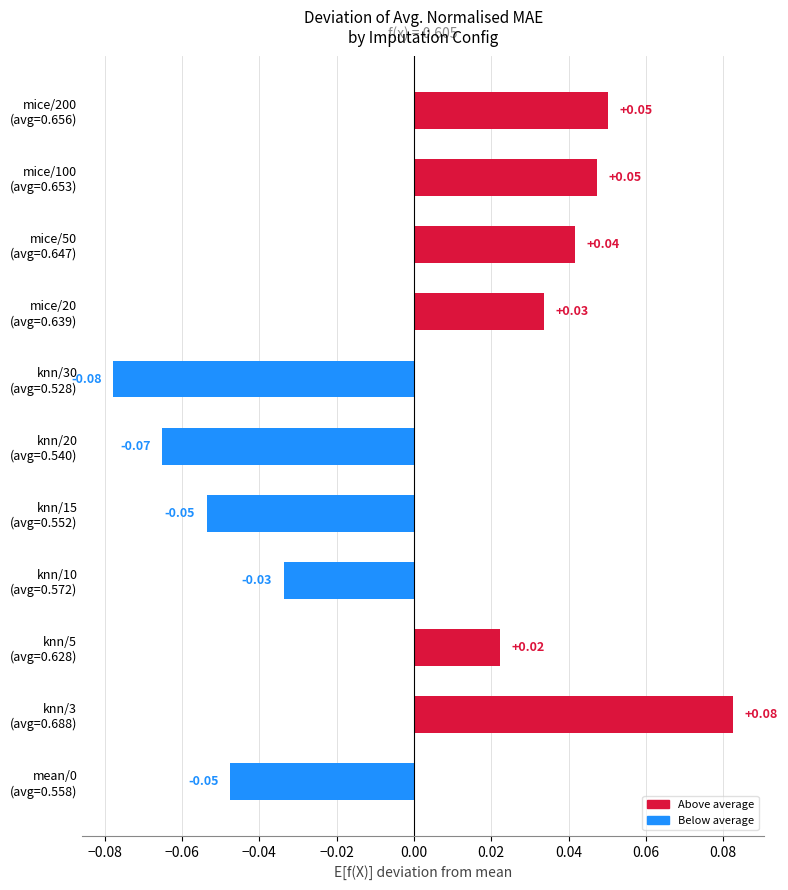

Which label corresponds to the smallest value in the chart?

knn/30
(avg=0.528)